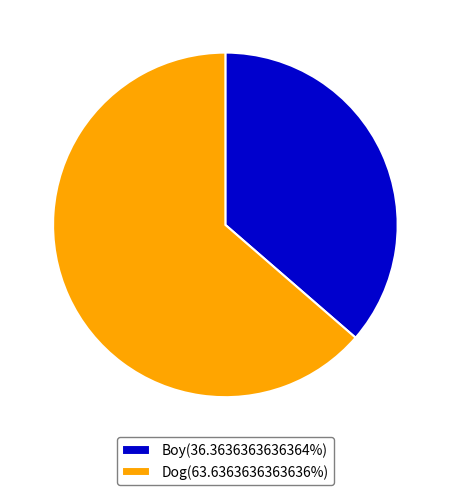

What is the ratio of the value at Boy(36.3636363636364%) to the value at Dog(63.6363636363636%)?

0.6